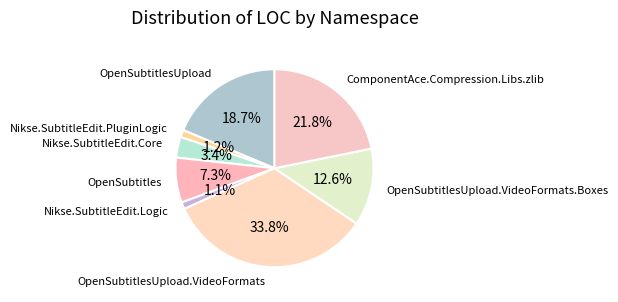

To the nearest percent, what is the combined percentage of OpenSubtitlesUpload and Nikse.SubtitleEdit.Core?

22%